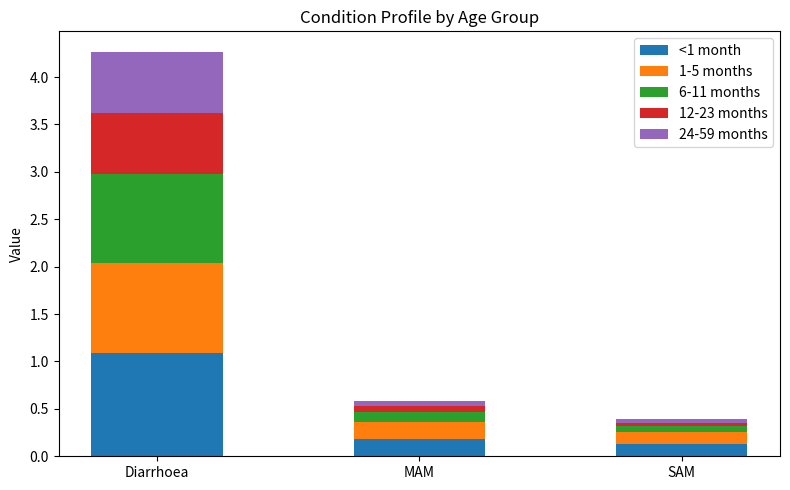

What is the difference between the maximum and minimum values in the <1 month series?

1.0